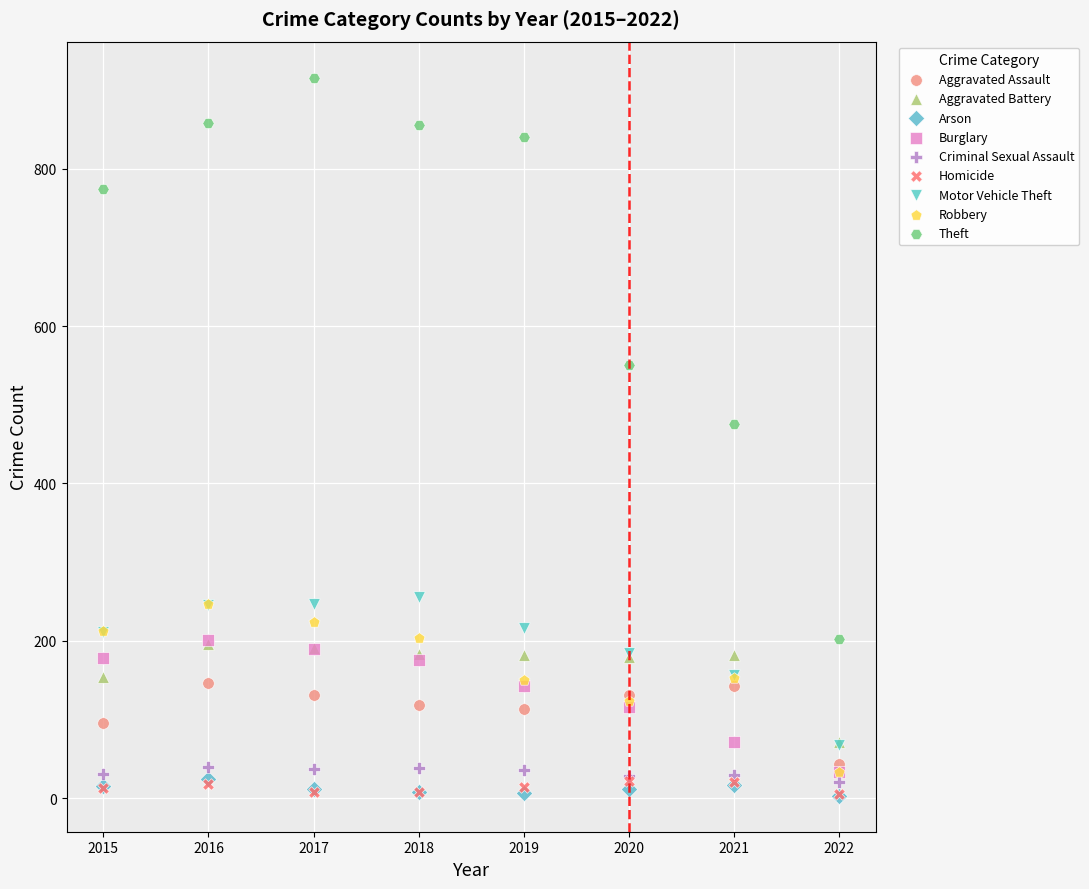

What are all the series names shown in the legend?

Aggravated Assault, Aggravated Battery, Arson, Burglary, Criminal Sexual Assault, Homicide, Motor Vehicle Theft, Robbery, Theft